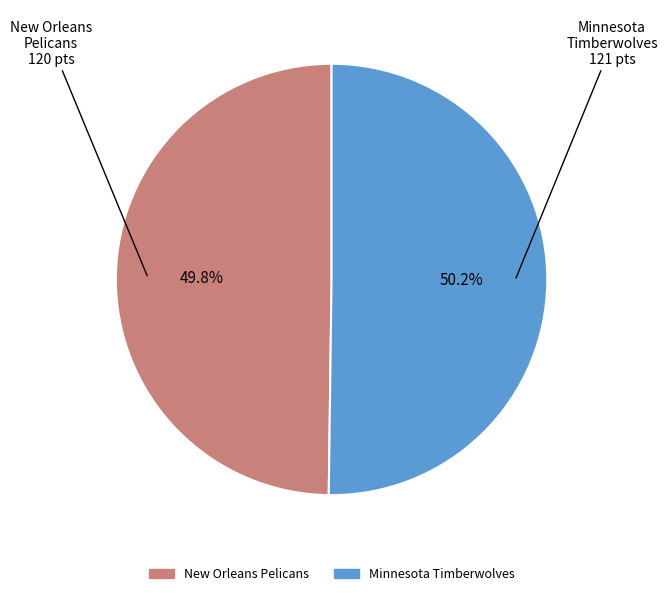

What is the ratio of the value at New Orleans Pelicans to the value at Minnesota Timberwolves?

1.0